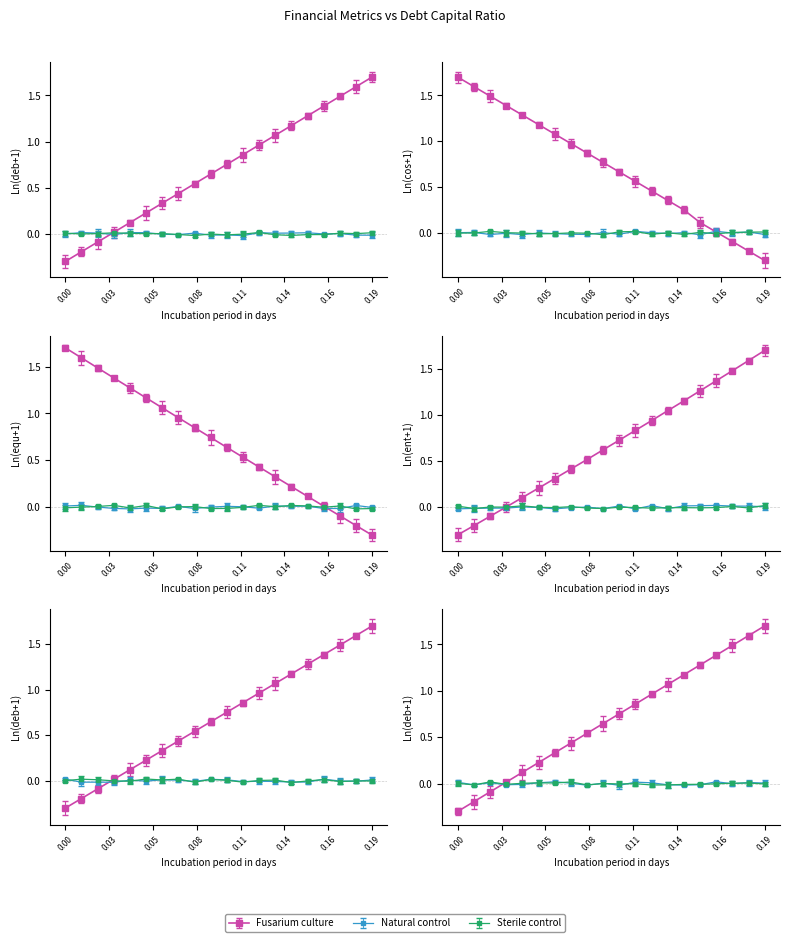

Which series changed the most between 0.15 and 0.17?

enterprise_value